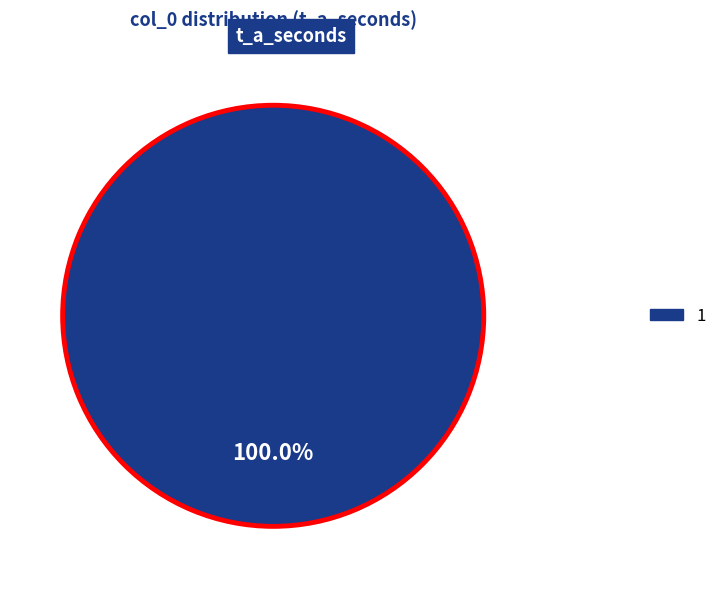

Is there any slice that represents more than half of the pie?

Yes